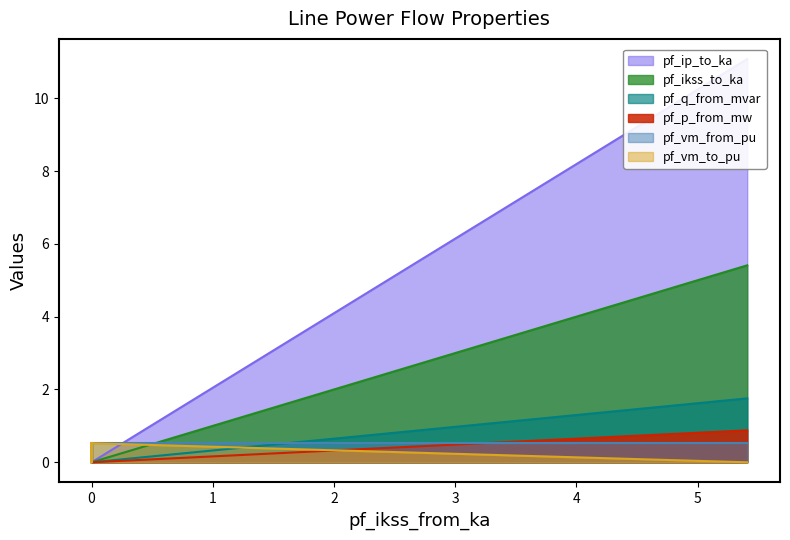

List the series in order of their peak value, lowest first.

pf_vm_from_pu, pf_vm_to_pu, pf_p_from_mw, pf_q_from_mvar, pf_ikss_to_ka, pf_ip_to_ka